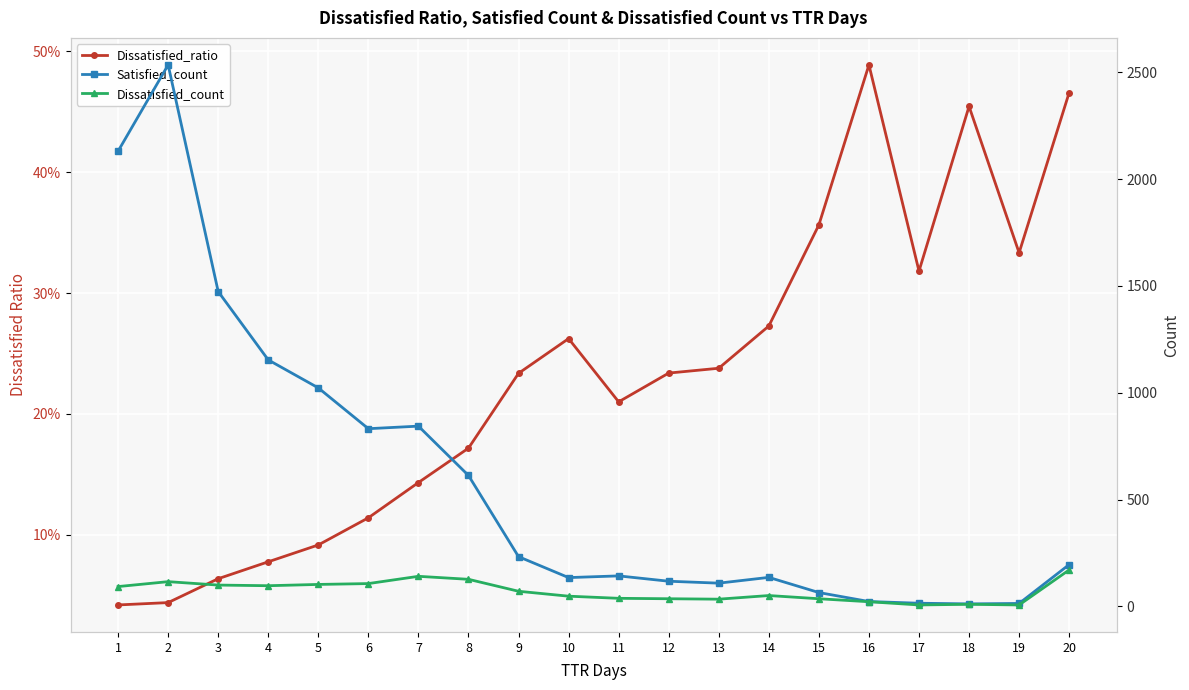

How many data points in Satisfied_count are less than 196?

10